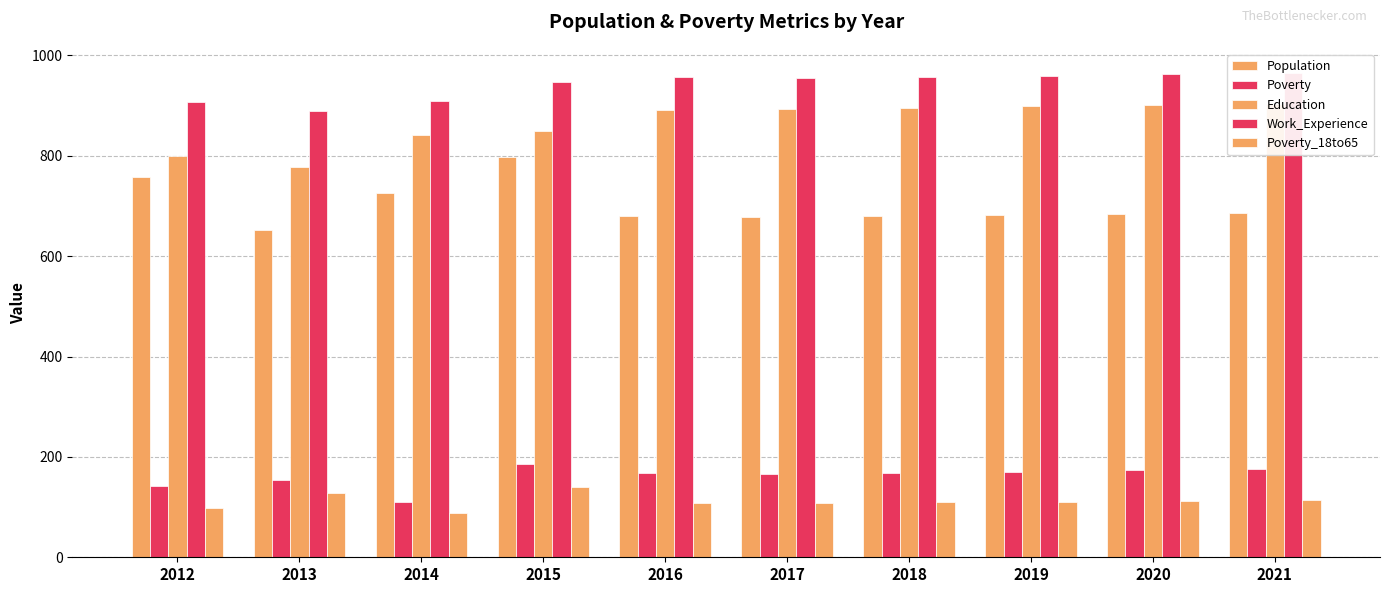

What is the difference between the maximum and minimum values in the Work_Experience series?

76